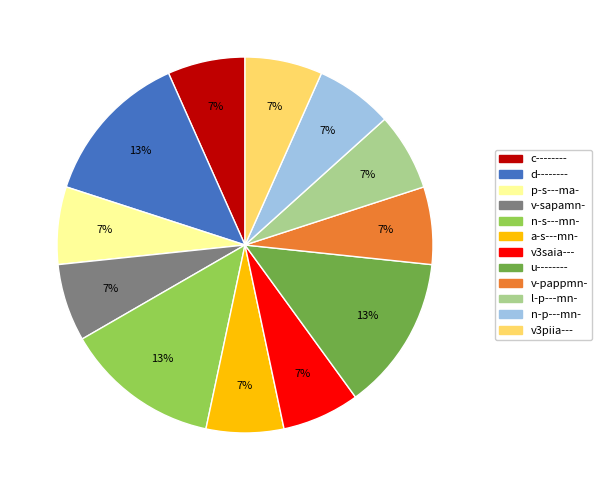

The n-p---mn- slice represents 1% of the pie. True or false?

False